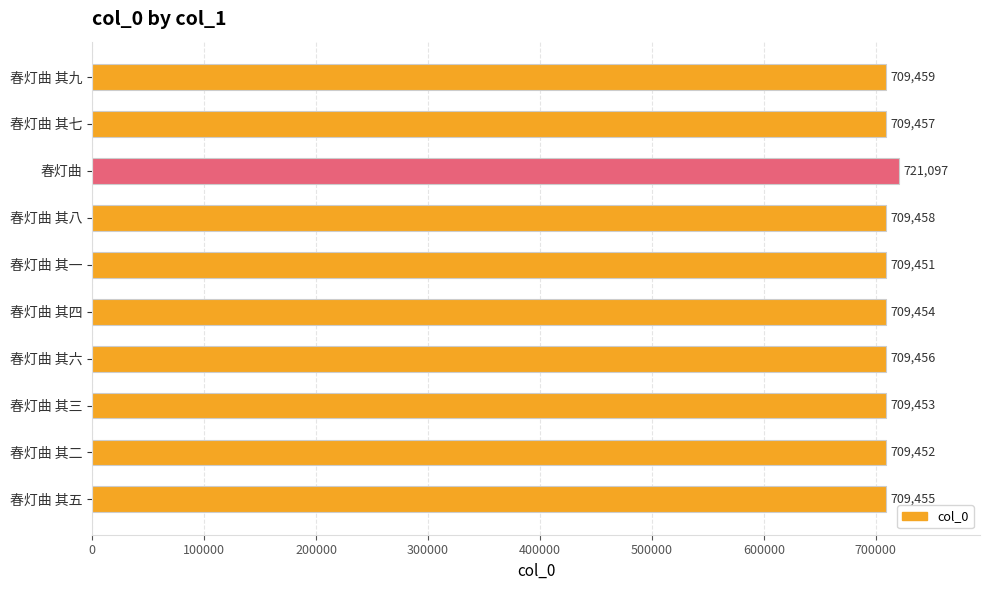

The chart shows a value of 486406 at 春灯曲 其三. True or false?

False